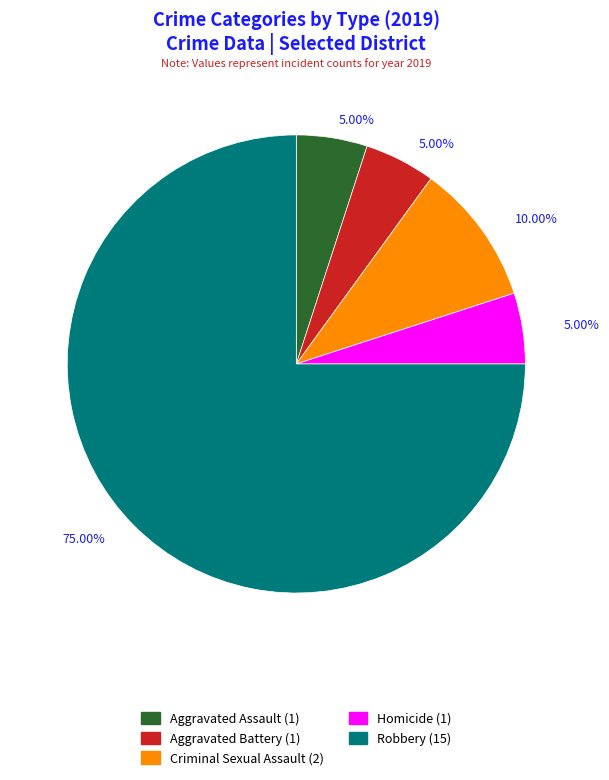

How much of the chart is everything except Aggravated Assault?

95.0%